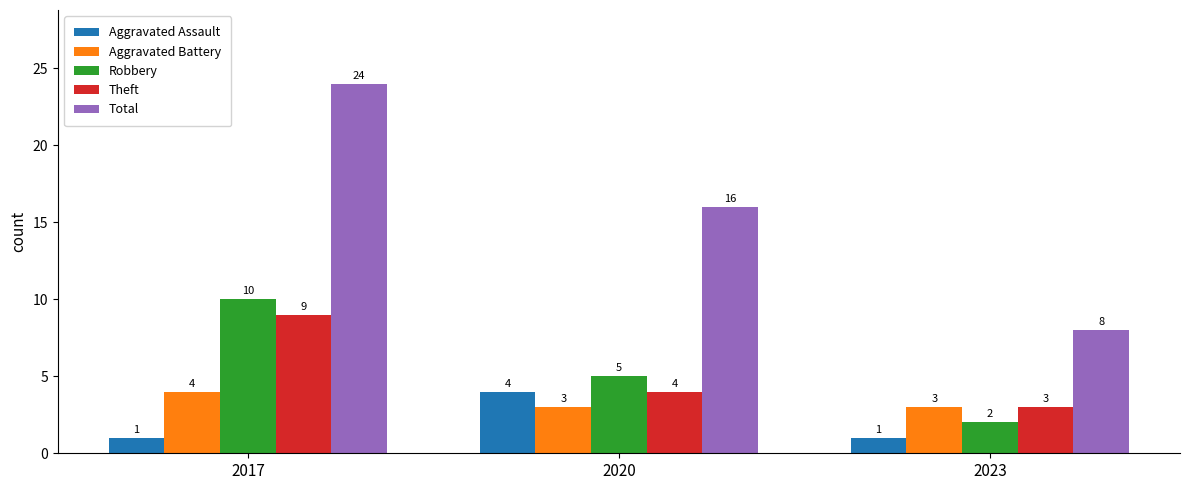

Reading left to right, what are all the values shown in this chart?

Aggravated Assault: 1	4	1
Aggravated Battery: 4	3	3
Robbery: 10	5	2
Theft: 9	4	3
Total: 24	16	8